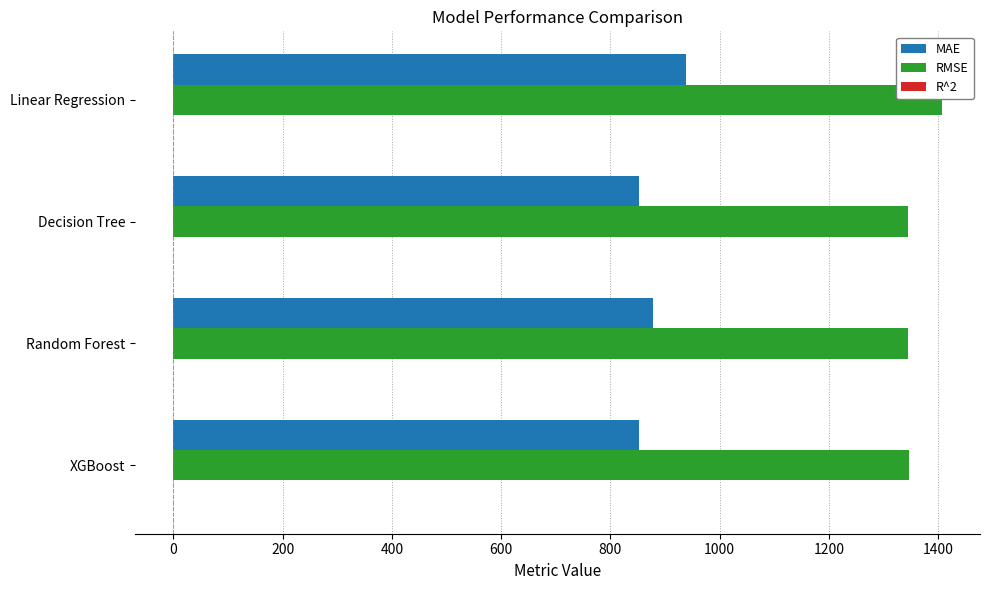

What is the sum of all RMSE values?

5440.6